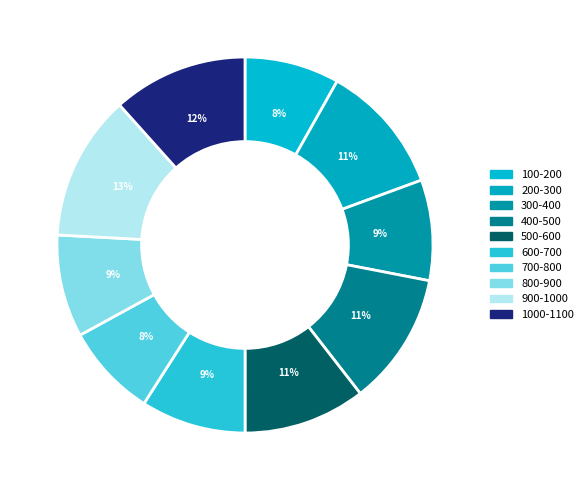

To the nearest percent, what portion does 400-500 represent?

11%